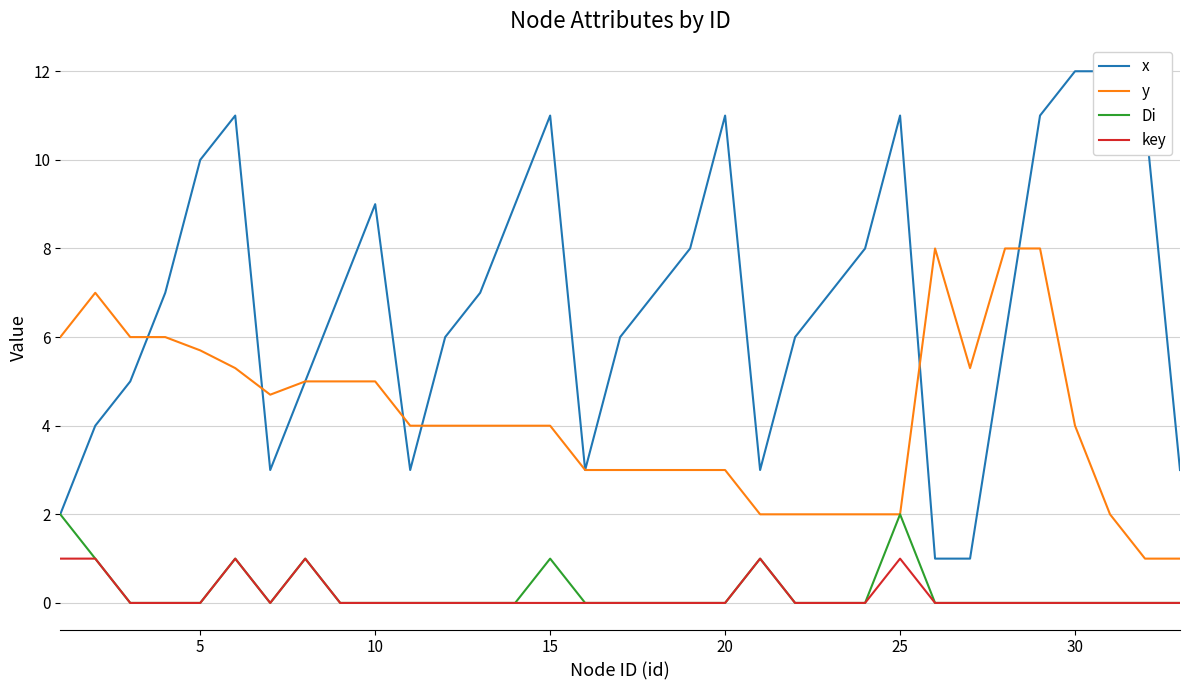

Which series has the largest total across all categories?

x